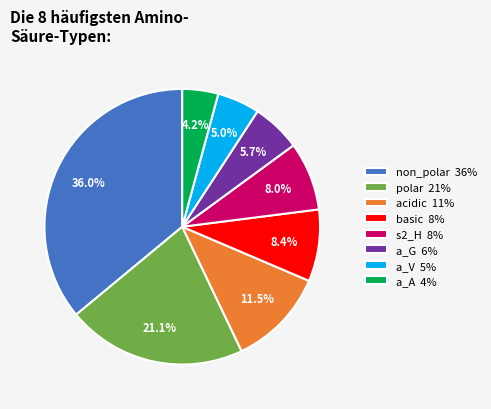

To the nearest percent, what is the combined percentage of a_A and a_V?

9%